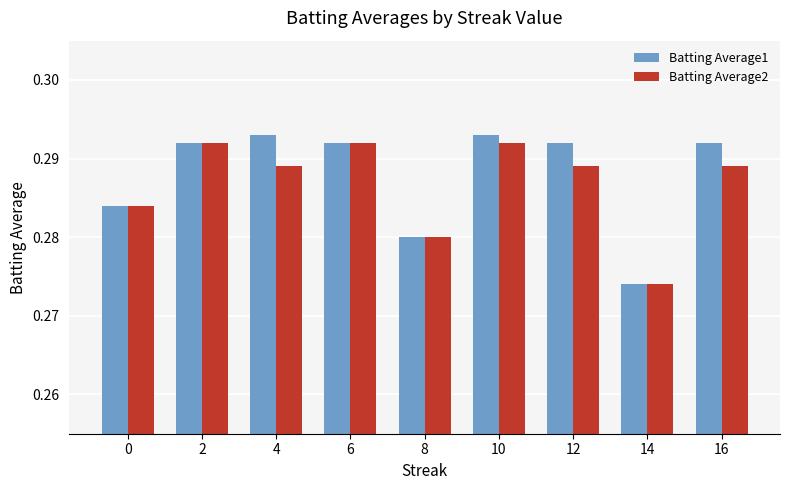

Is it true that Batting Average2 equals 0.2 at 16?

False